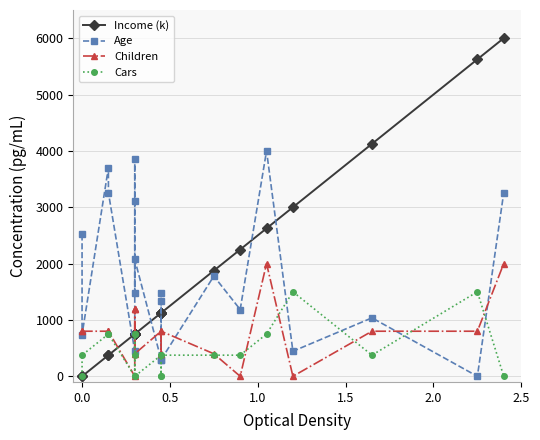

What is the difference between the maximum and minimum values in the Cars series?

1500.0